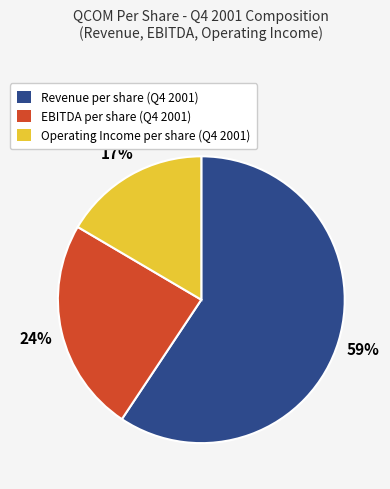

What percentage is the Operating Income slice, to the nearest percent?

17%